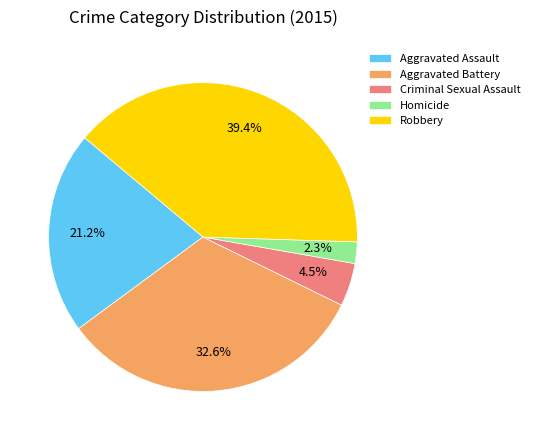

What is the smallest slice in the pie chart?

Homicide